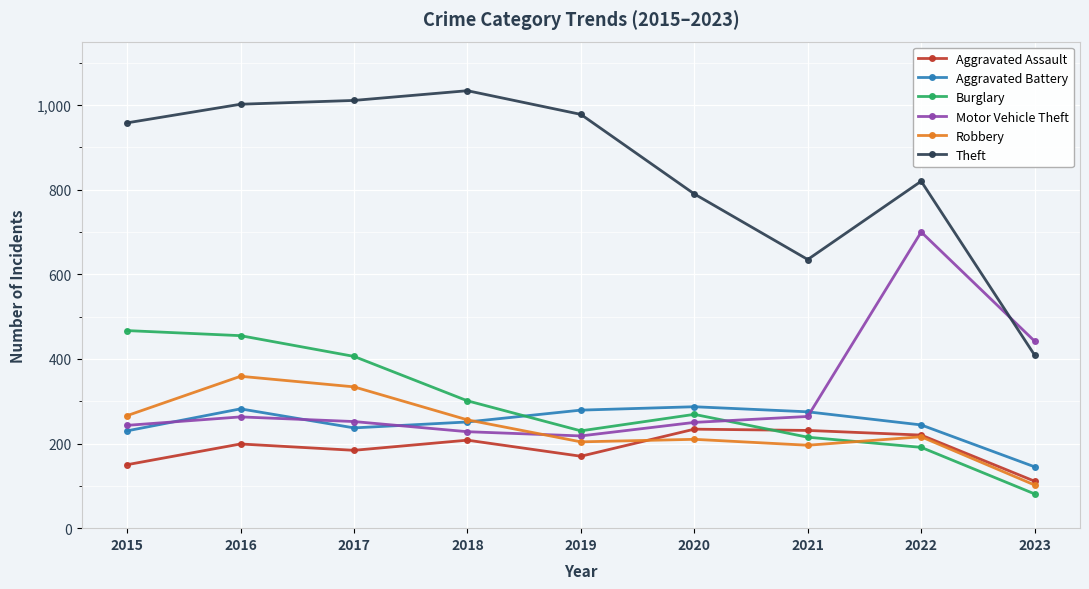

What is the difference between the maximum and minimum values in the Theft series?

625